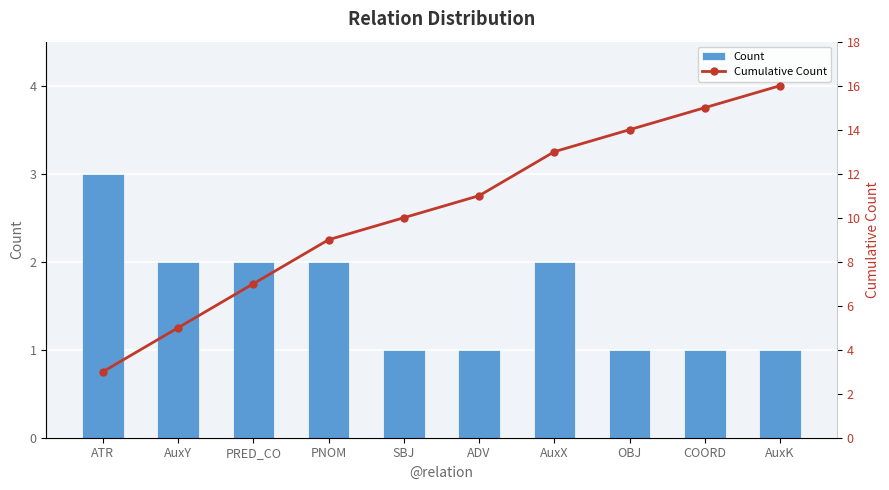

List the labels in order of Count value, largest first.

ATR, AuxY, PRED_CO, PNOM, AuxX, SBJ, ADV, OBJ, COORD, AuxK